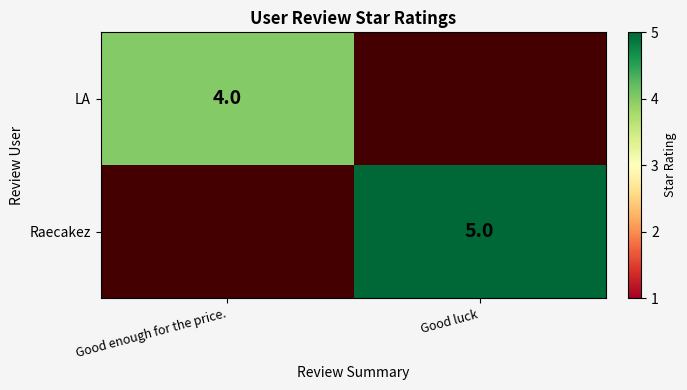

Is it true that LA equals 1 at Good enough for the price.?

False